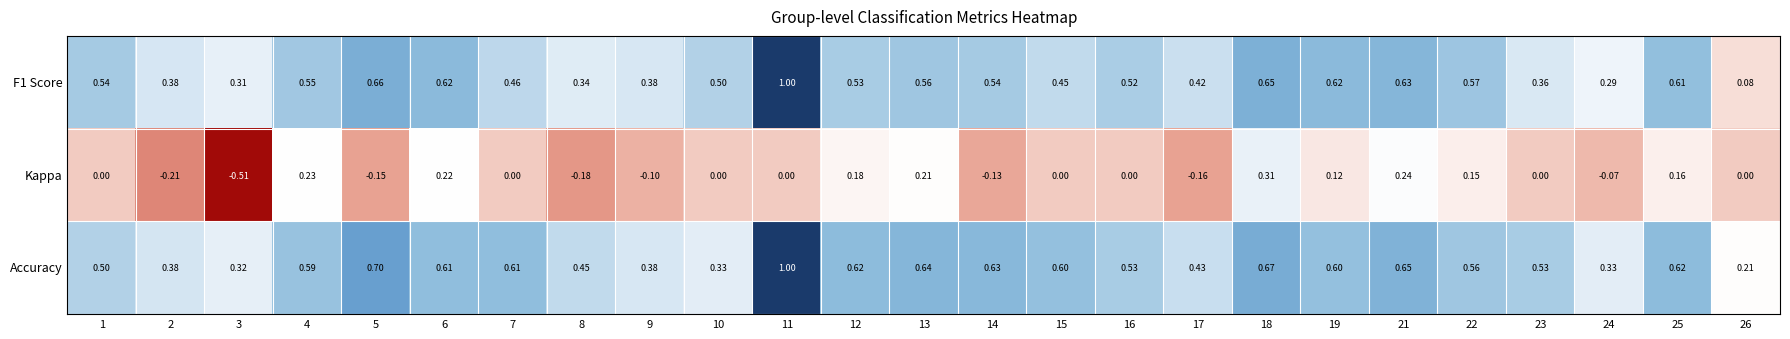

Which series has the largest total across all categories?

Accuracy